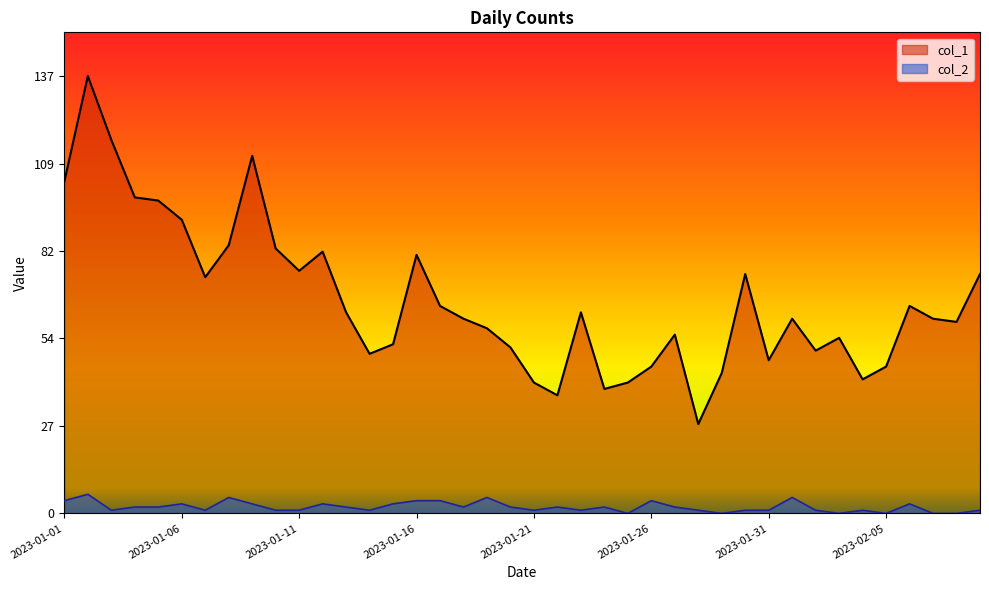

Reading right to left, extract all data points from this chart.

col_1: 75	60	61	65	46	42	55	51	61	48	75	44	28	56	46	41	39	63	37	41	52	58	61	65	81	53	50	63	82	76	83	112	84	74	92	98	99	117	137	104
col_2: 1	0	0	3	0	1	0	1	5	1	1	0	1	2	4	0	2	1	2	1	2	5	2	4	4	3	1	2	3	1	1	3	5	1	3	2	2	1	6	4